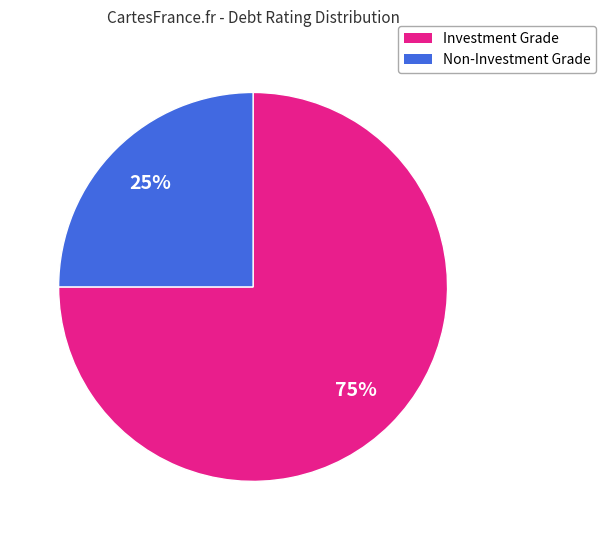

Is there any slice that represents more than half of the pie?

Yes